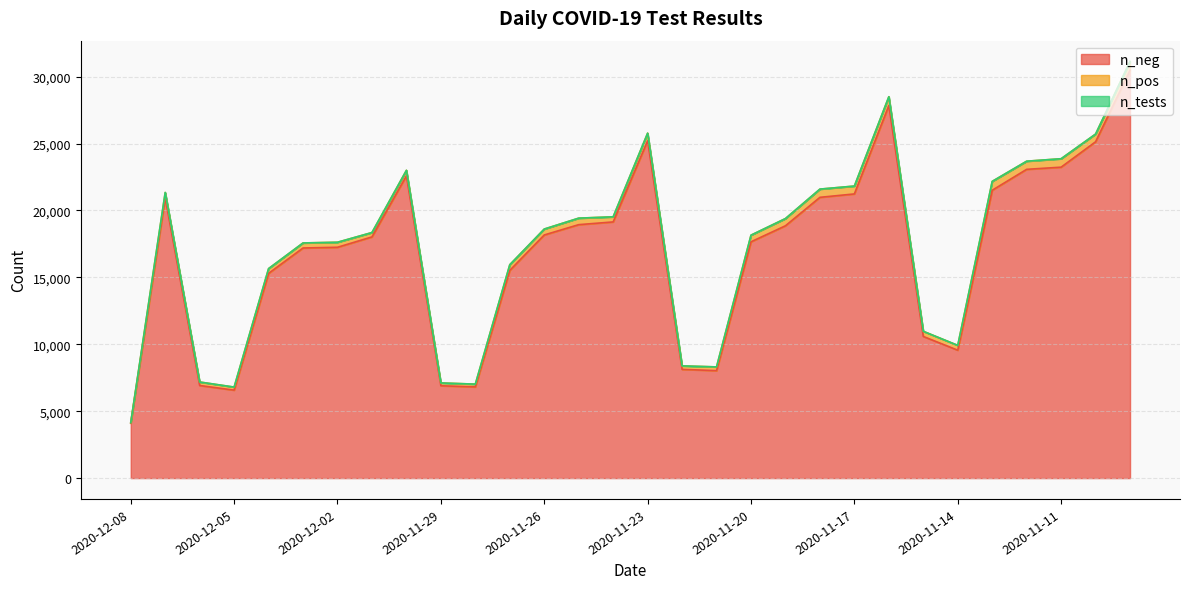

Which category has the lowest value in the n_neg series?

2020-12-08